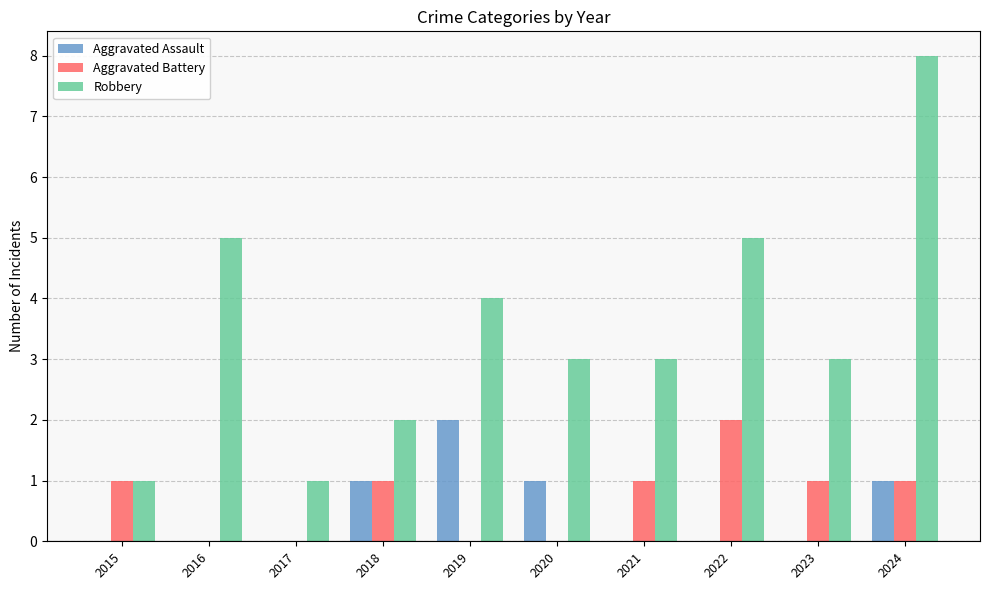

What are all the series names shown in the legend?

Aggravated Assault, Aggravated Battery, Robbery